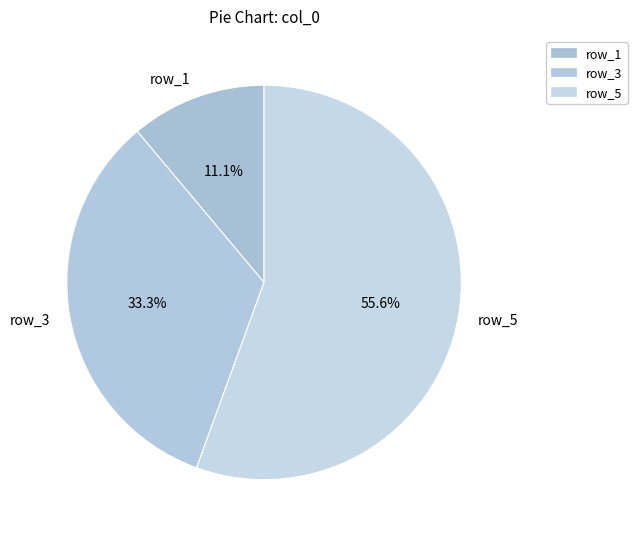

How much of the chart is everything except row_3?

66.7%